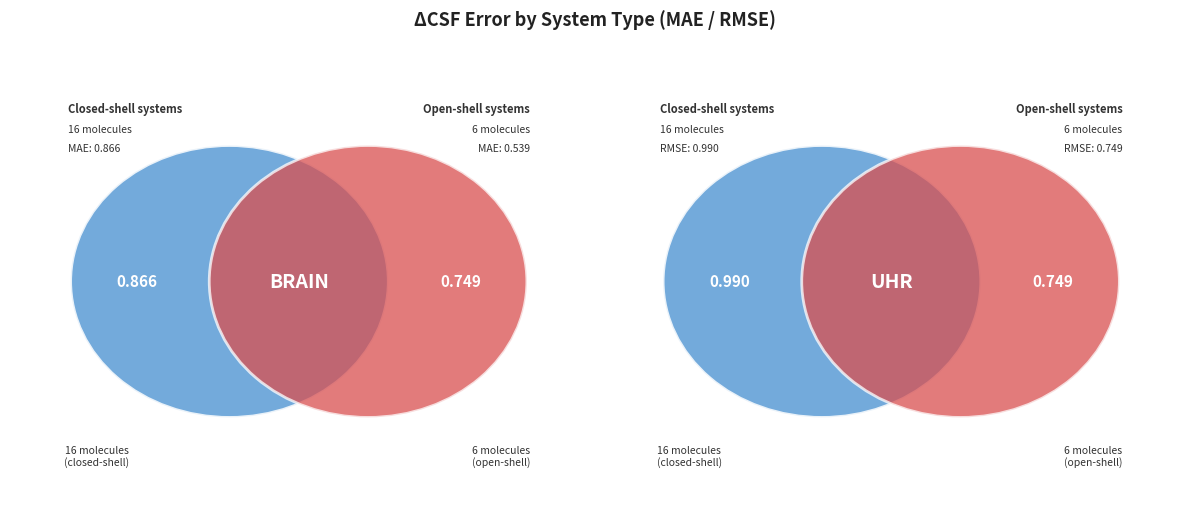

What percentage is the Closed-shell RMSE slice, to the nearest percent?

31%